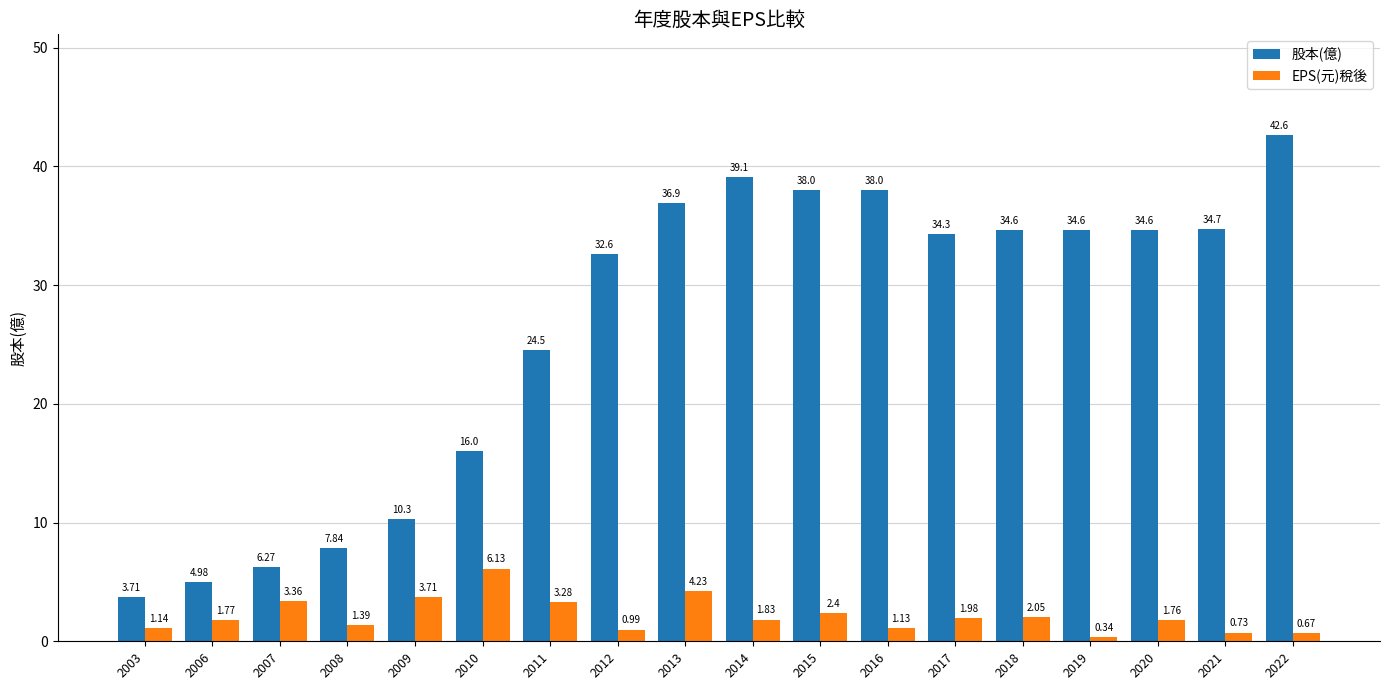

Rank the series at 2007 from lowest to highest value.

EPS(元)稅後, 股本(億)